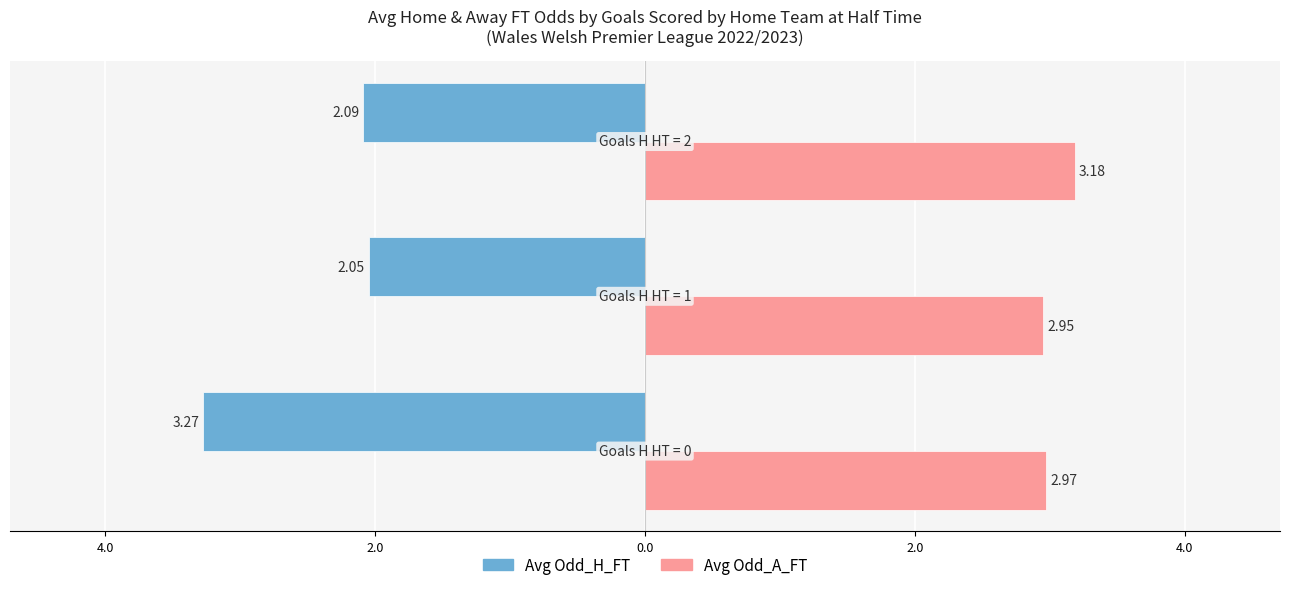

What are all the series names shown in the legend?

Avg Odd_H_FT, Avg Odd_A_FT